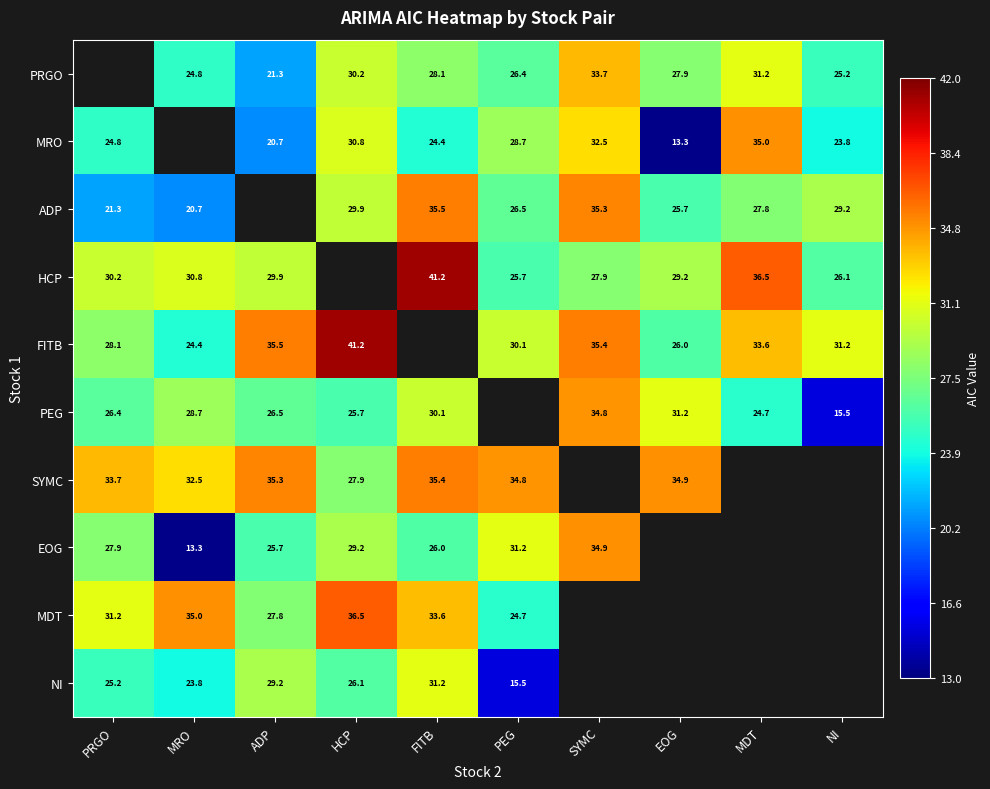

True or false: HCP has a value of 19.5 at MDT.

False